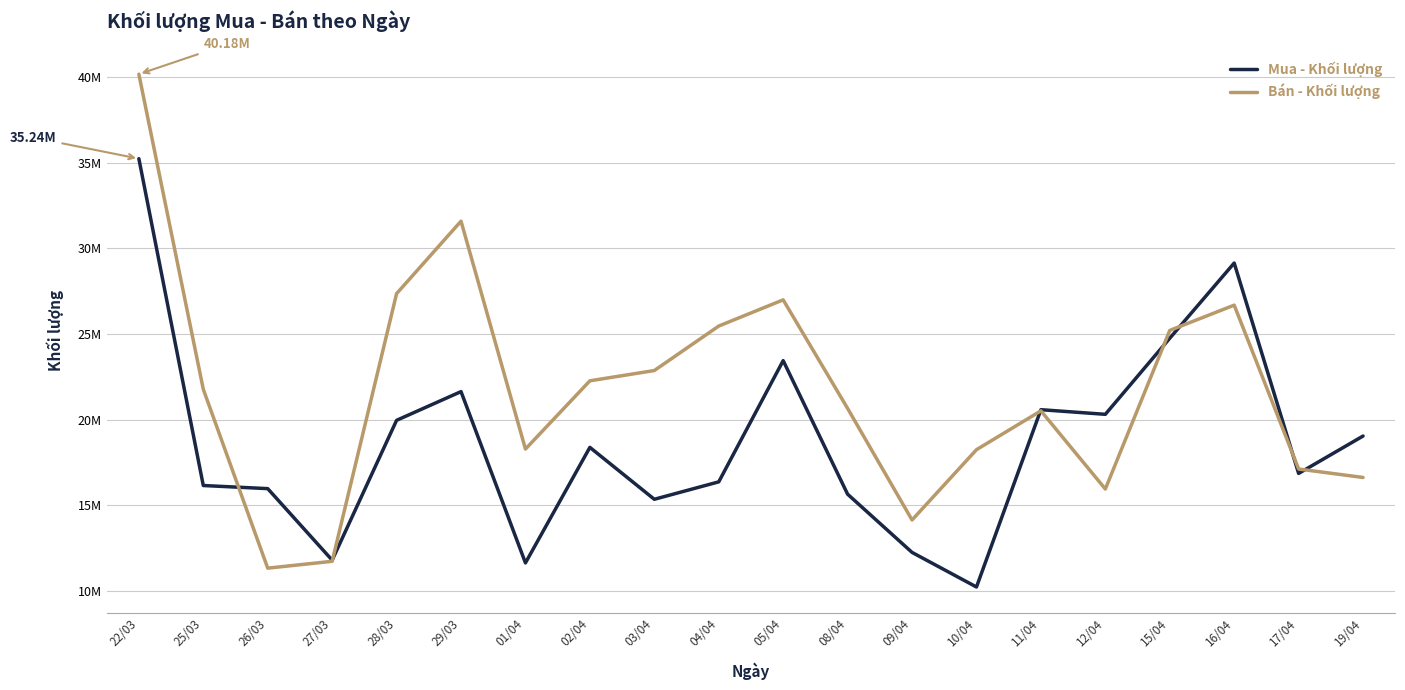

True or false: Bán - Khối lượng has a value of 25468400 at 04/04.

True